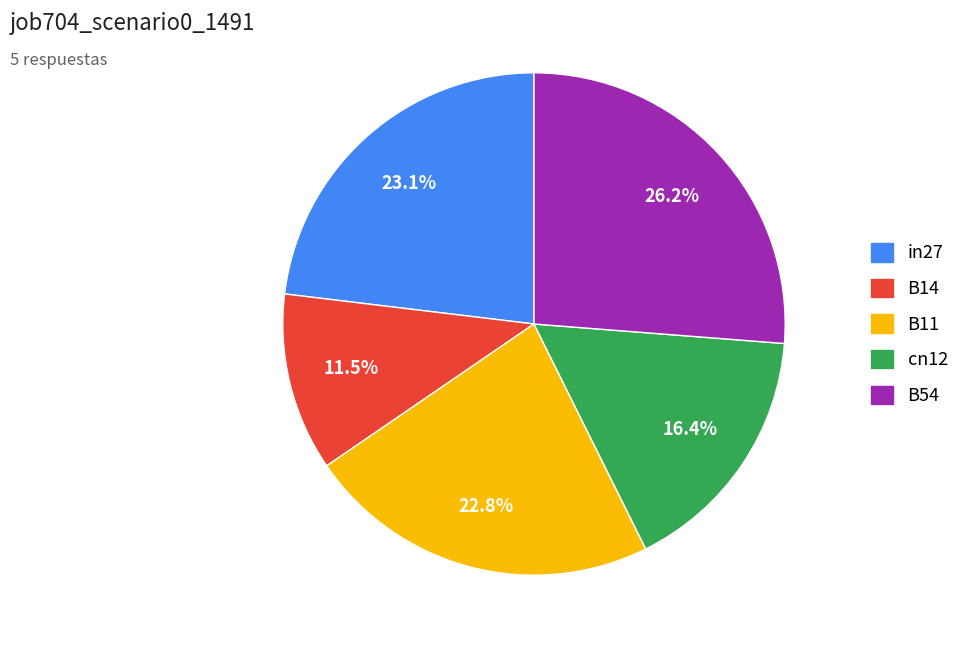

How many segments does this pie chart have?

5